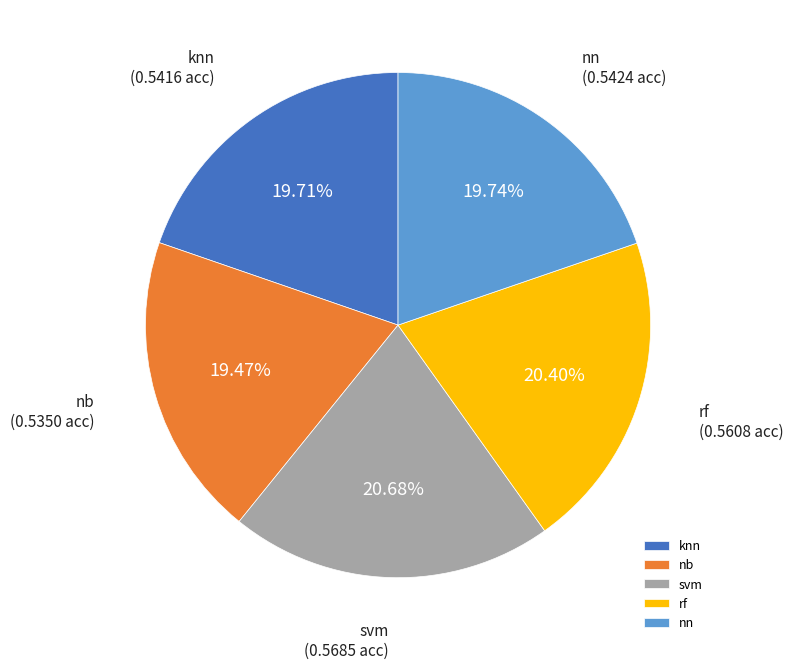

How many slices are in this pie chart?

5